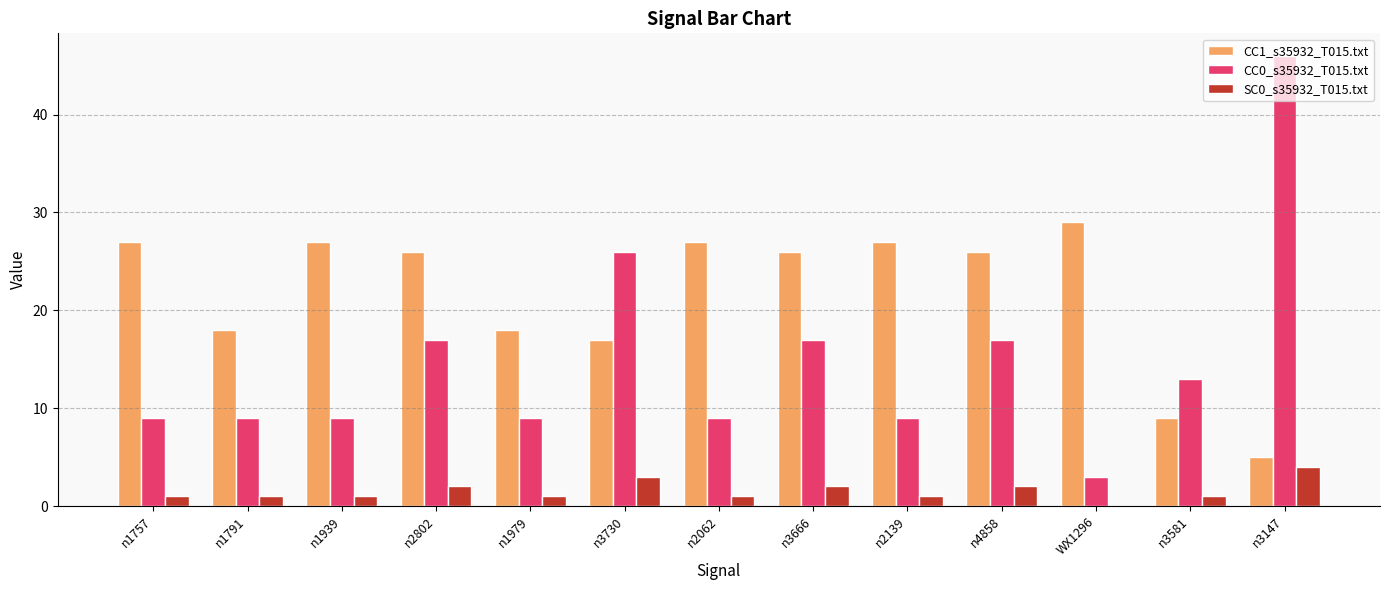

What is the maximum value shown in the chart?

46